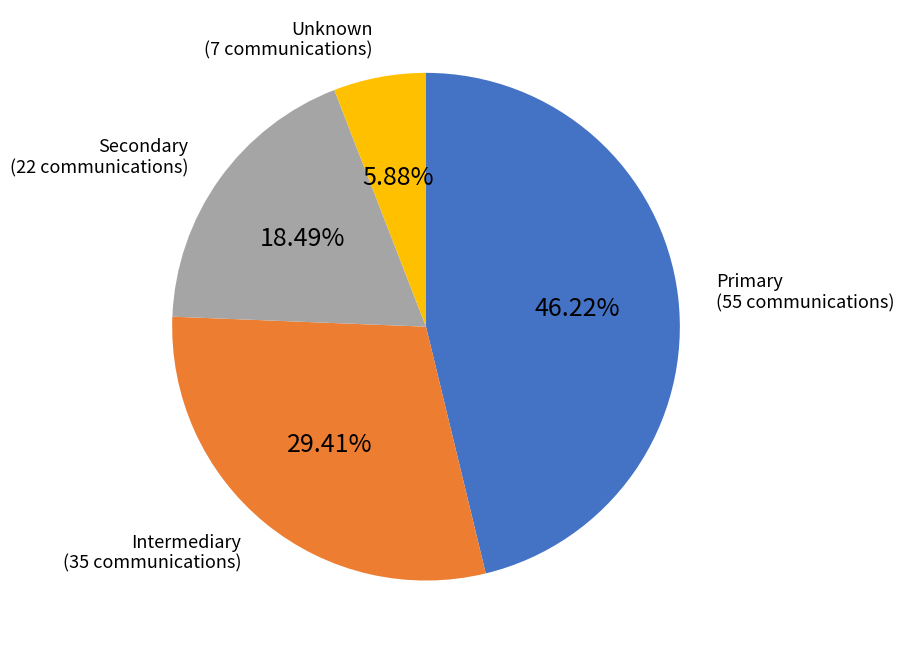

To the nearest percent, what is the combined percentage of Primary and Secondary?

65%